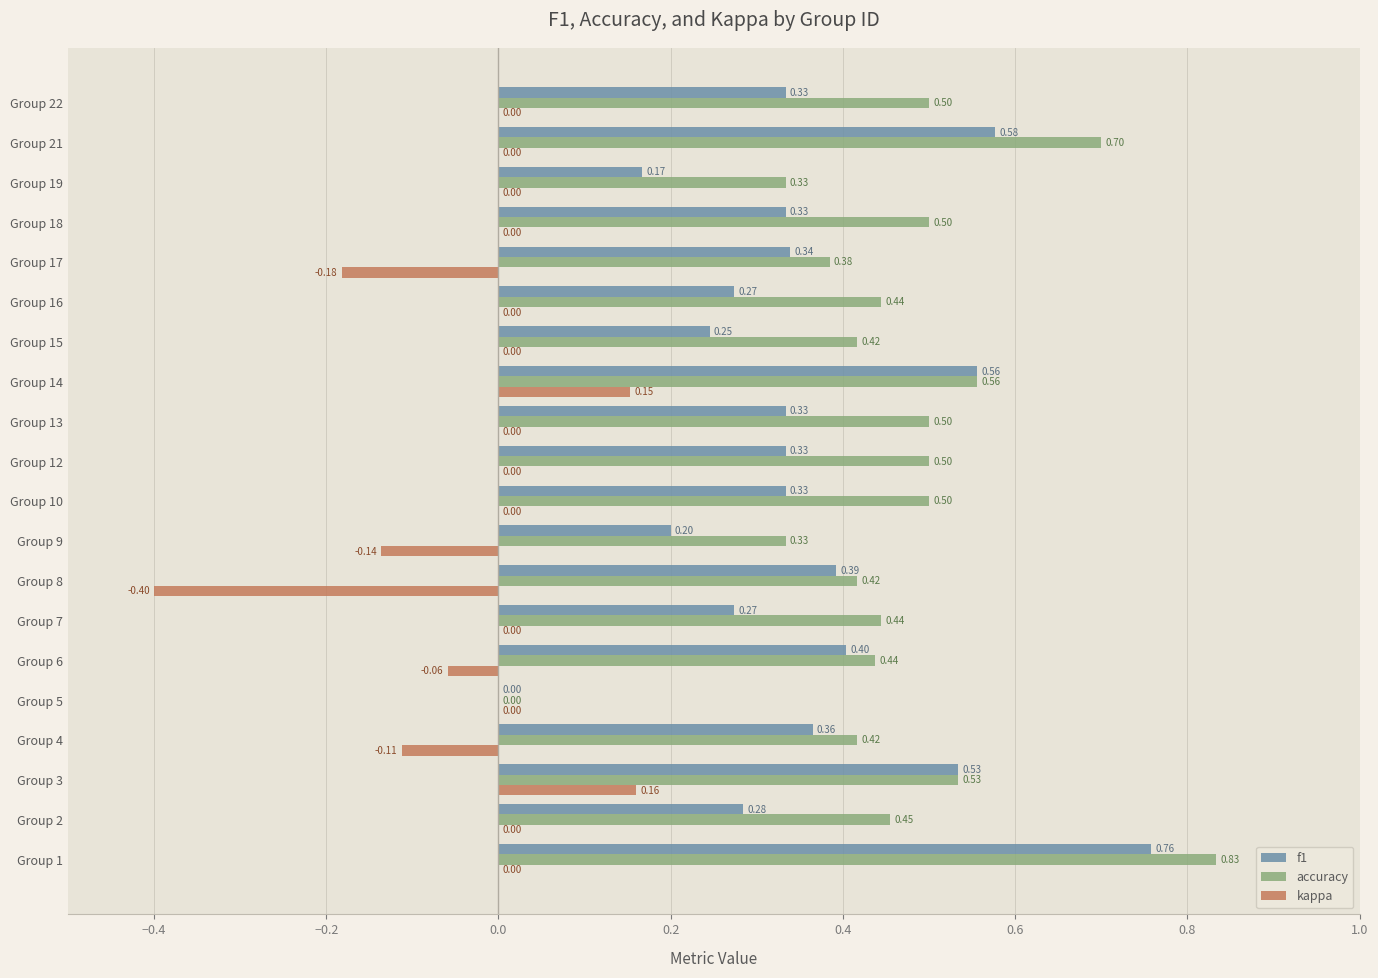

Count the number of data series in this chart.

3